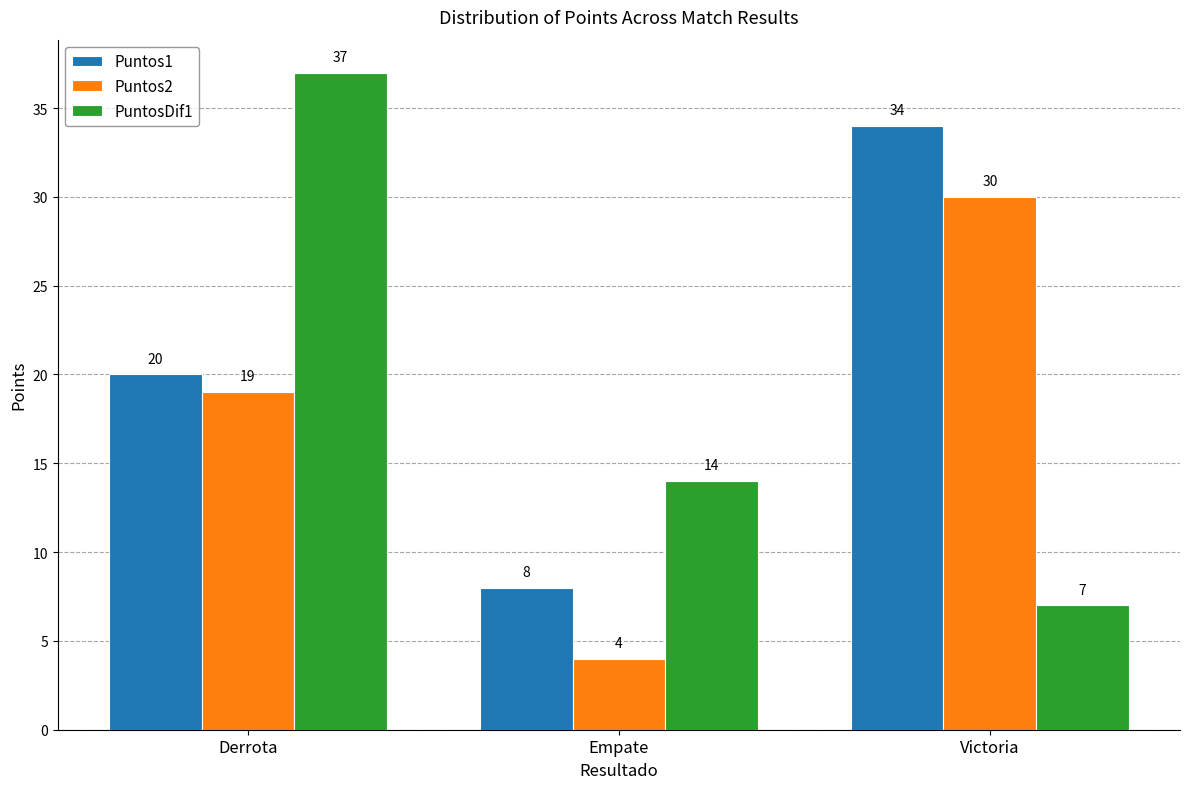

At how many categories does at least one series exceed 16?

2